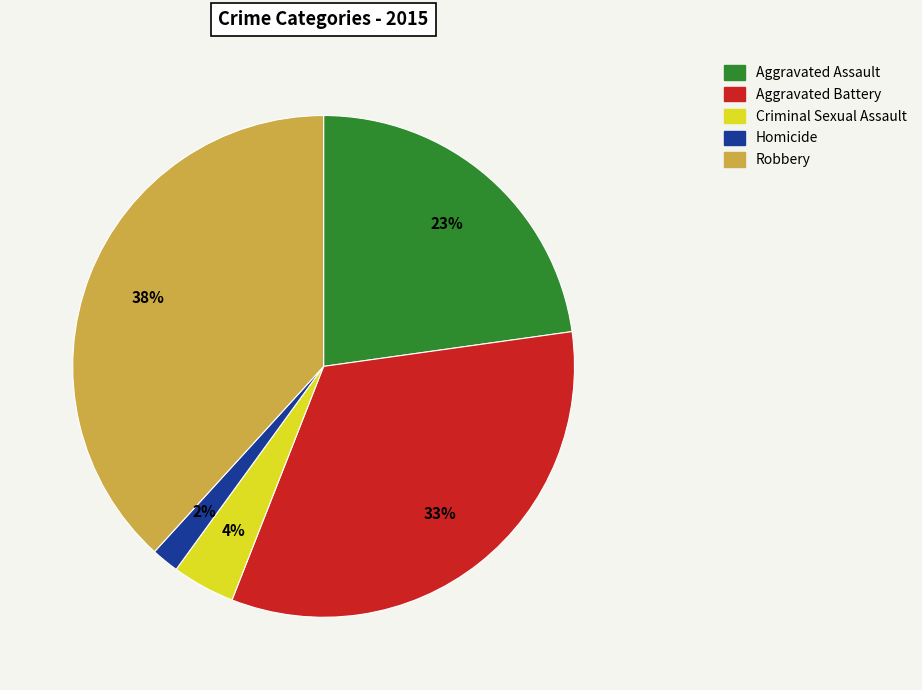

How many slices are in this pie chart?

5